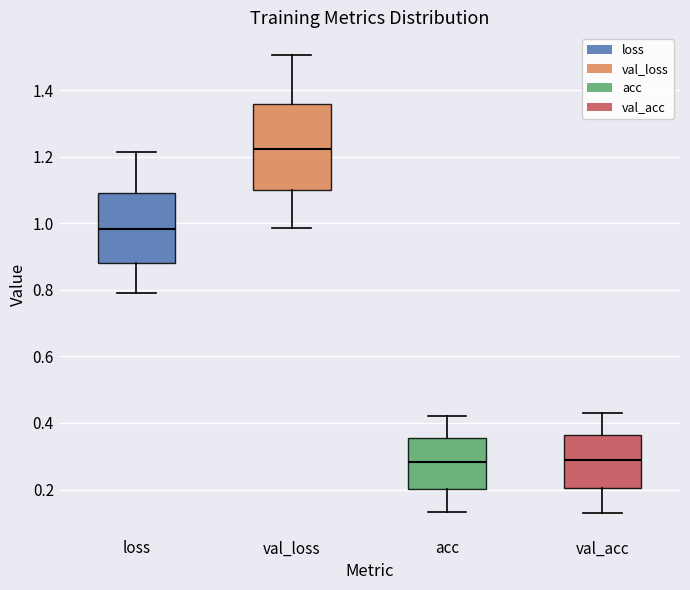

Reading left to right, transcribe this box plot: for each box, give where its median line is, the range the box spans, and where its two whiskers end, as read against the y-axis. The values are not printed on the chart, so give them approximately, as read against the axis.

loss: median 0.98, box 0.88 to 1.10, whiskers 0.78 to 1.22
val_loss: median 1.22, box 1.10 to 1.36, whiskers 0.98 to 1.50
acc: median 0.28, box 0.20 to 0.36, whiskers 0.14 to 0.42
val_acc: median 0.28, box 0.20 to 0.36, whiskers 0.14 to 0.44